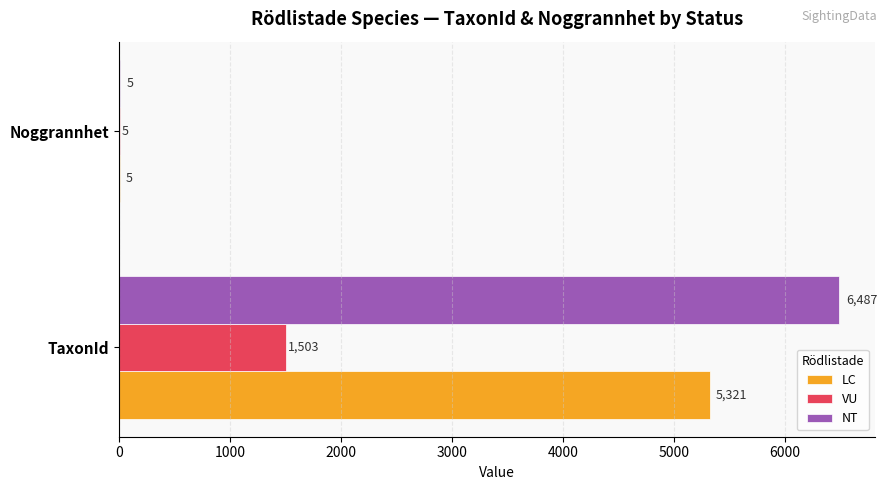

Is it true that VU equals 1503 at TaxonId?

True